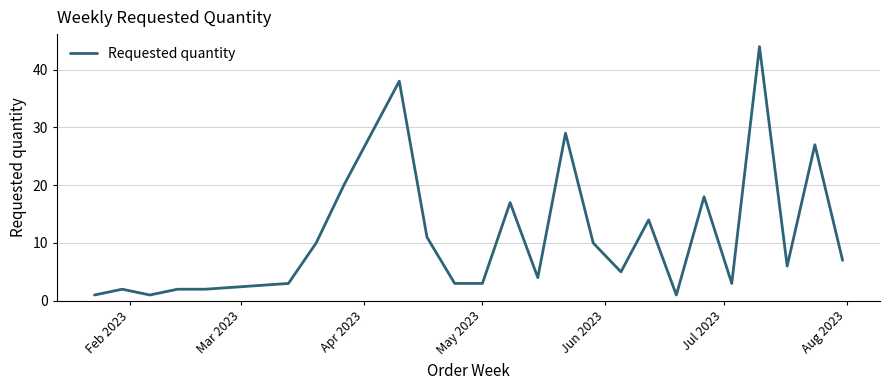

What is the difference between the maximum and minimum values?

43